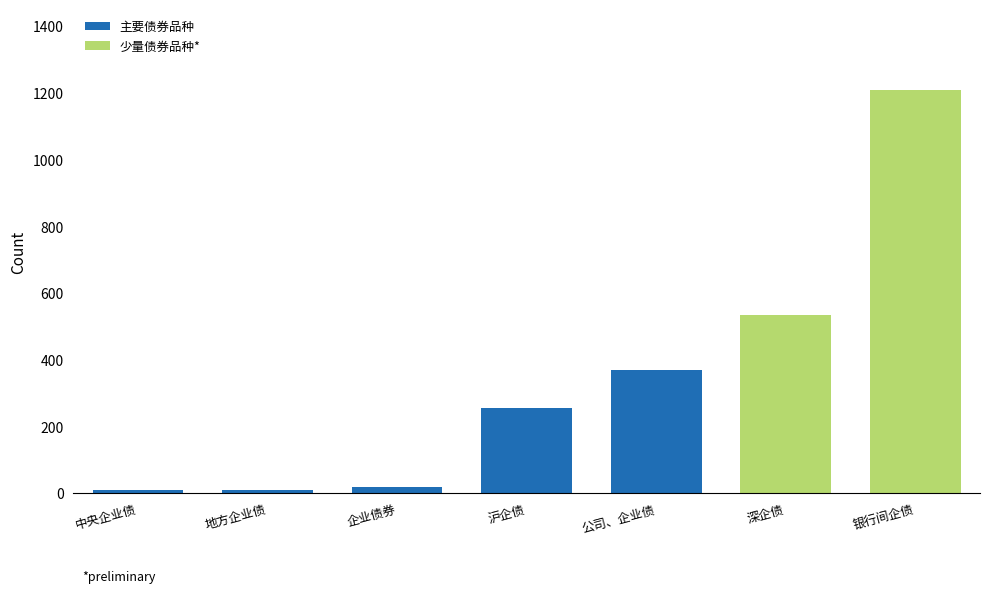

What is the difference between the second highest and second lowest values?

524